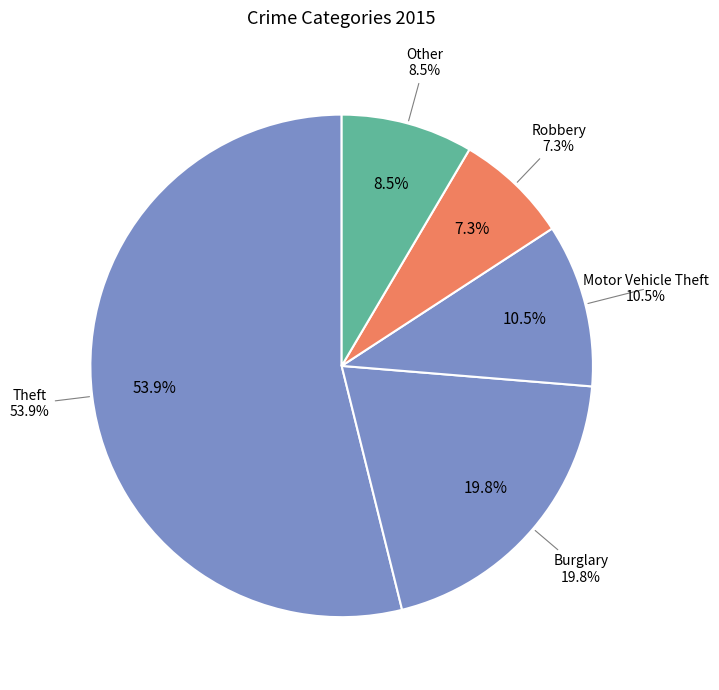

To the nearest percent, what portion does Burglary represent?

20%